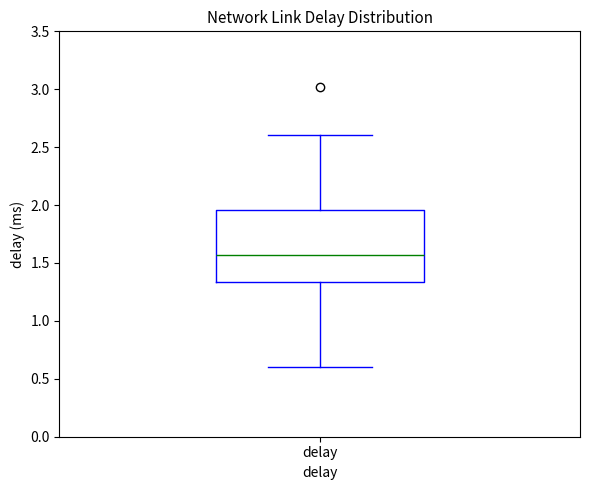

Where is the upper edge of the box for delay on the y-axis? The values are not printed on the chart, so give them approximately, as read against the axis.

1.95